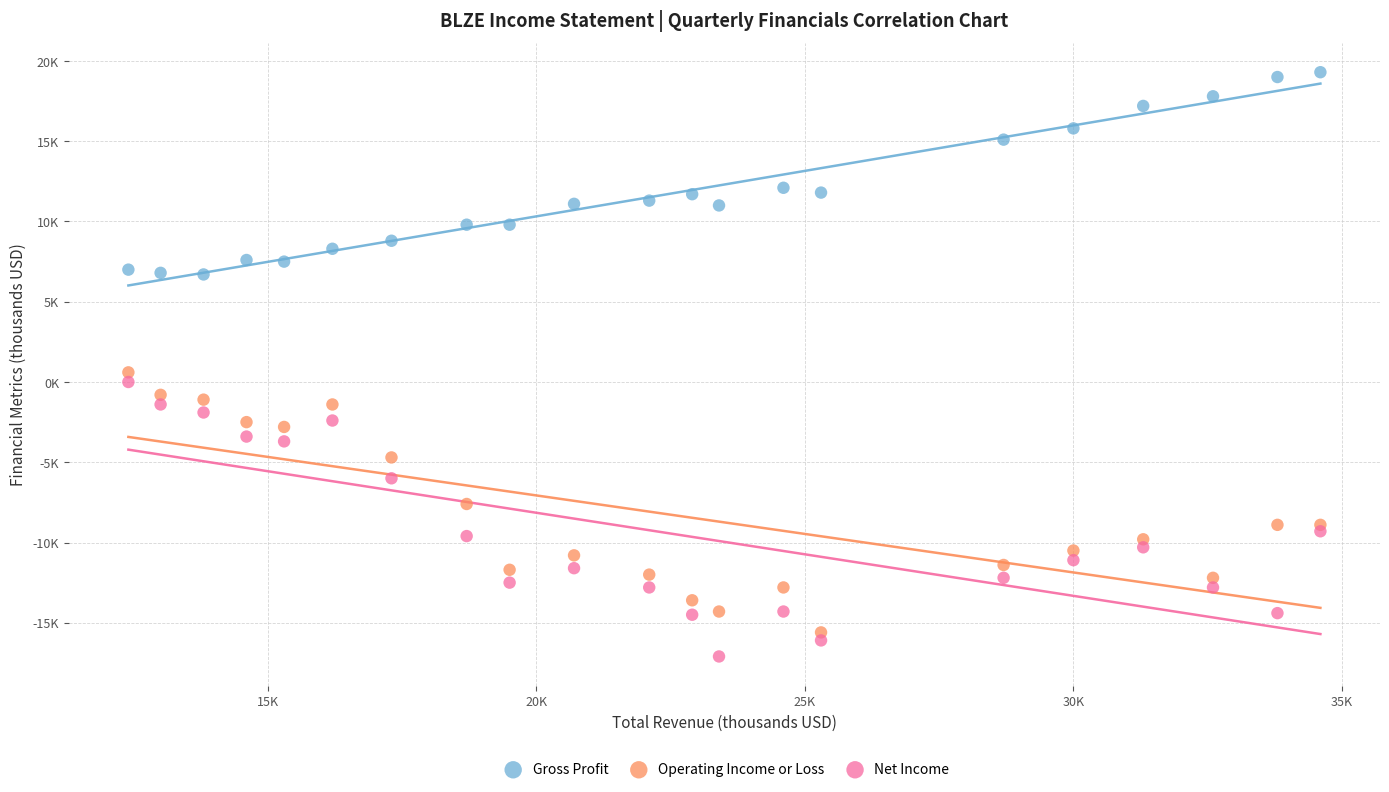

Which series contains the highest Y value?

Gross Profit